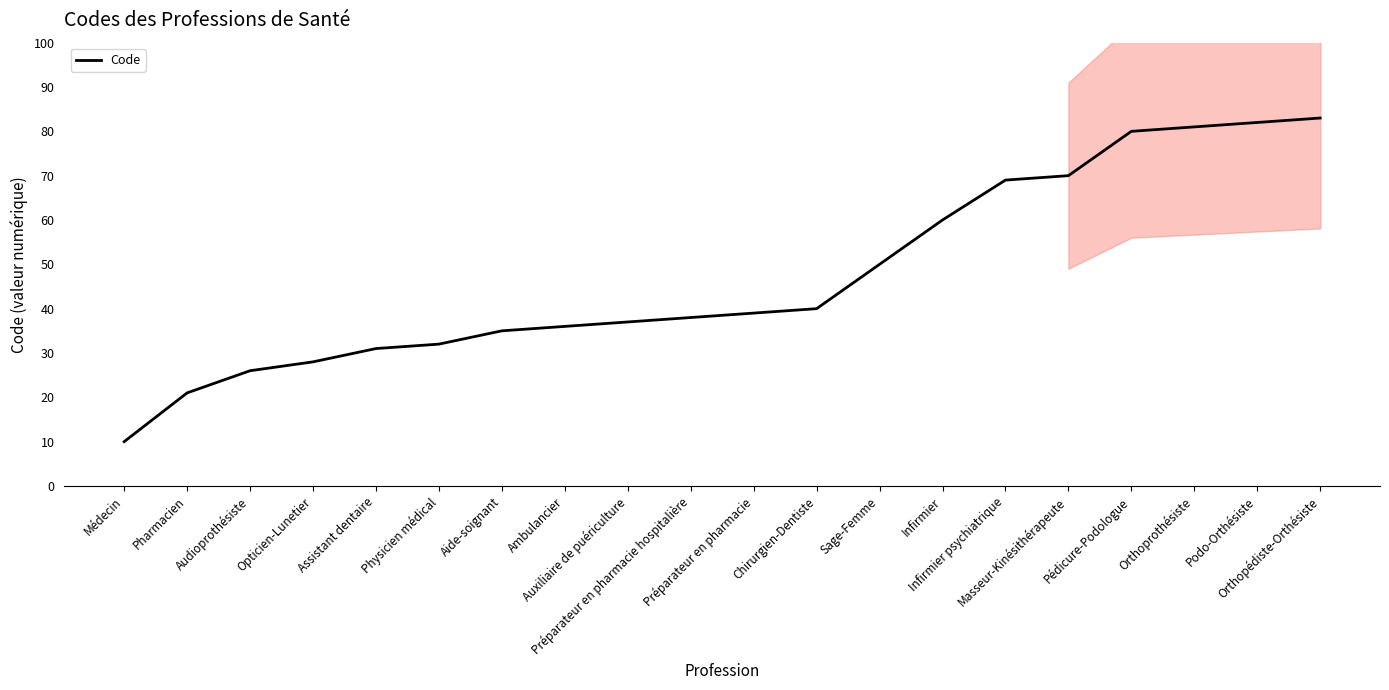

What position from the left is Aide-soignant?

7